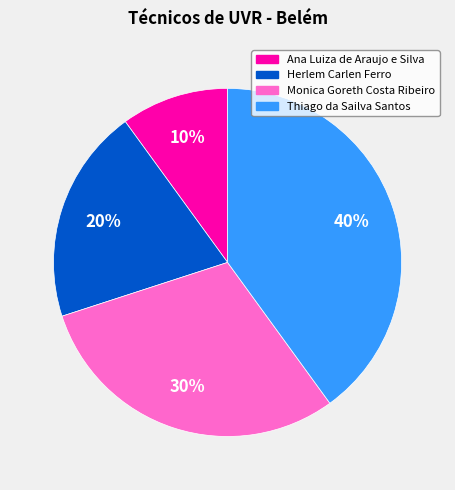

Which has a higher value, Monica Goreth Costa Ribeiro or Herlem Carlen Ferro?

Monica Goreth Costa Ribeiro